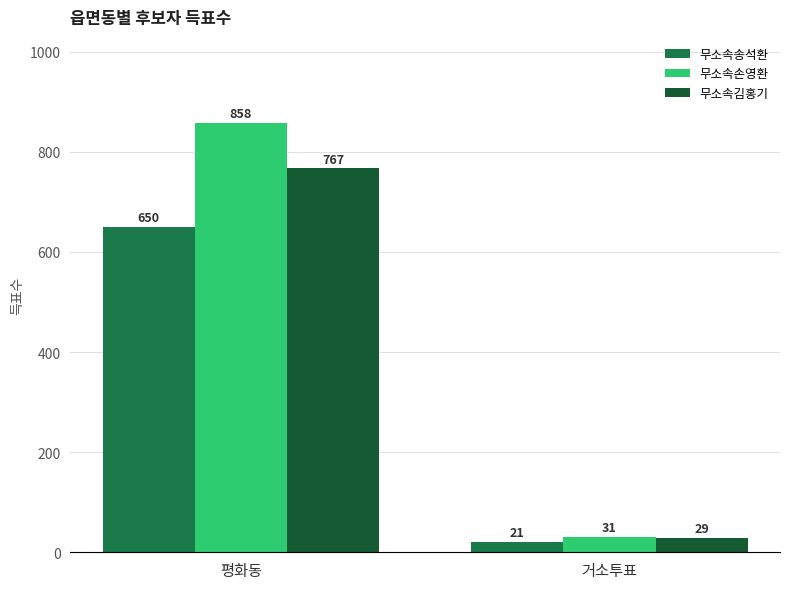

What is the difference between the 무소속김홍기 values at 거소투표 and 평화동?

738